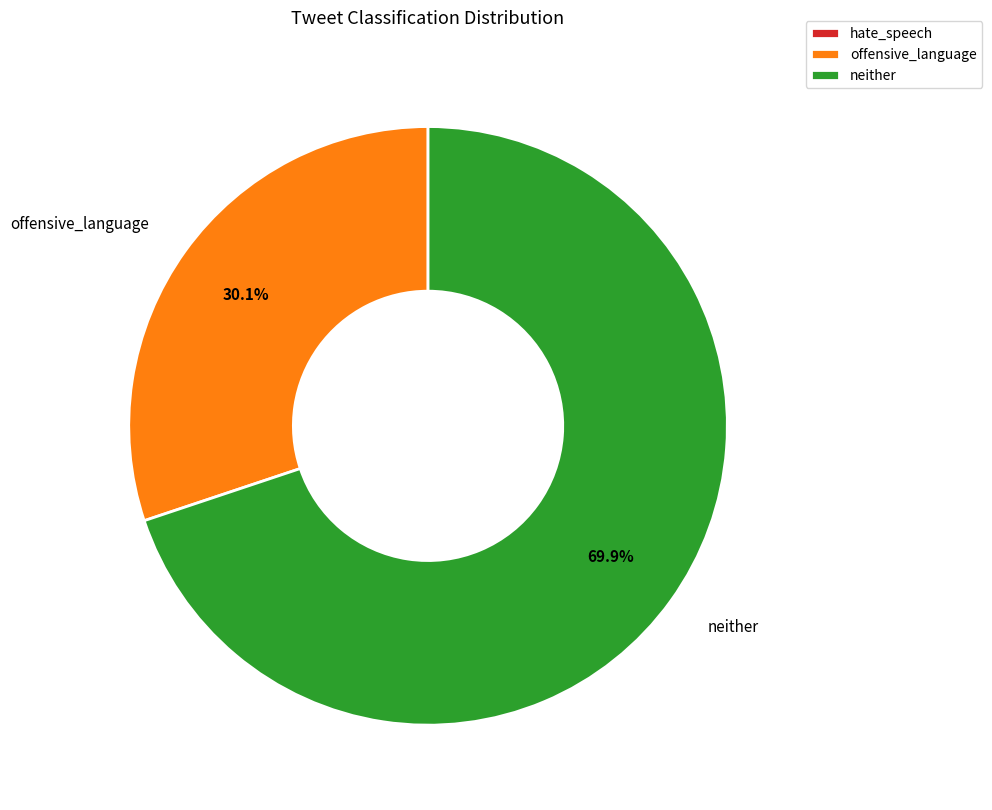

Is there any slice that represents more than half of the pie?

Yes